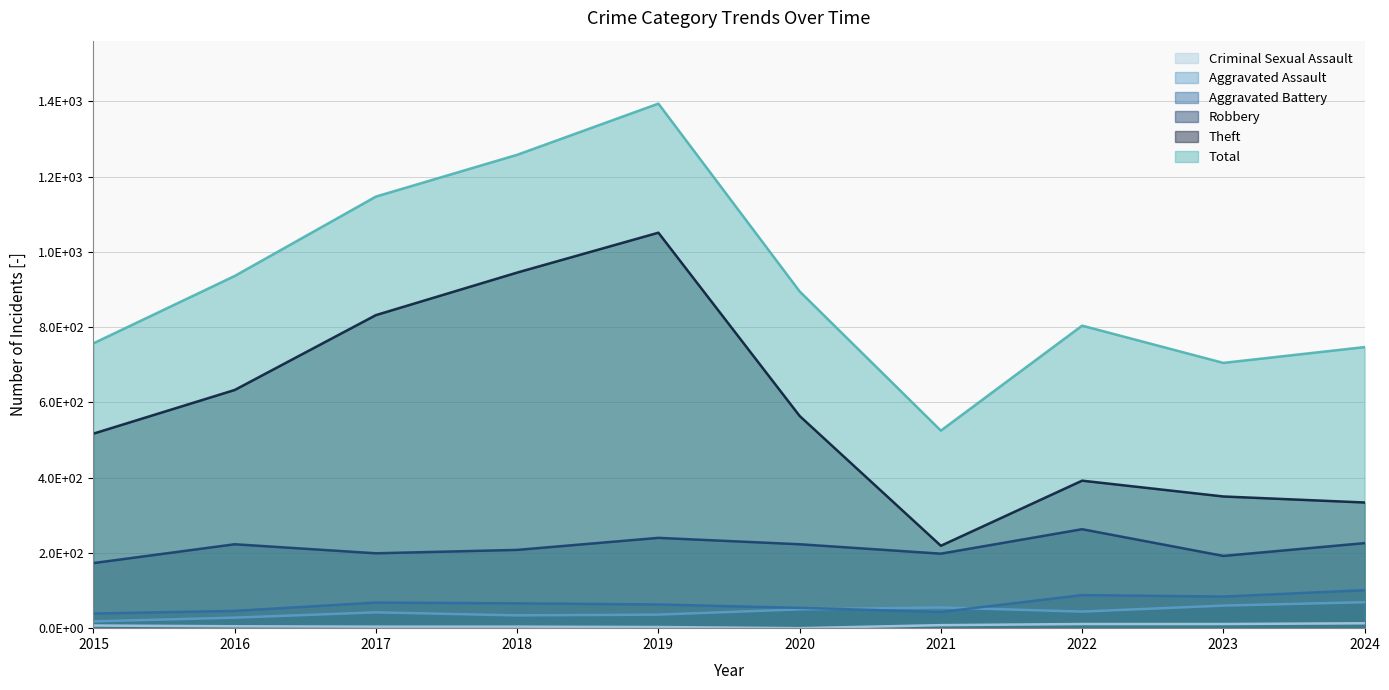

What is the total value across all series at 2018?

2515